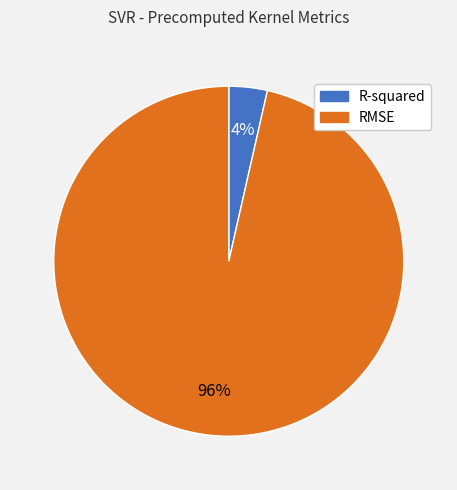

Which category has the biggest portion of the pie?

RMSE